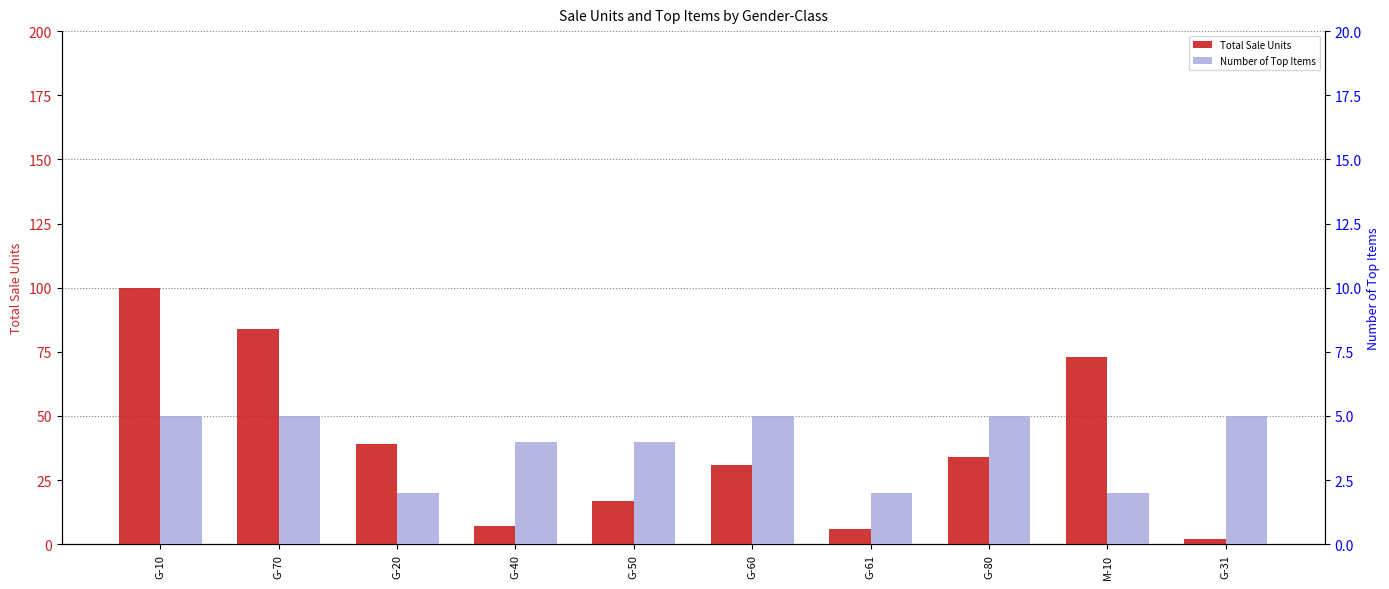

How many data points in Number of Top Items are less than 5?

5